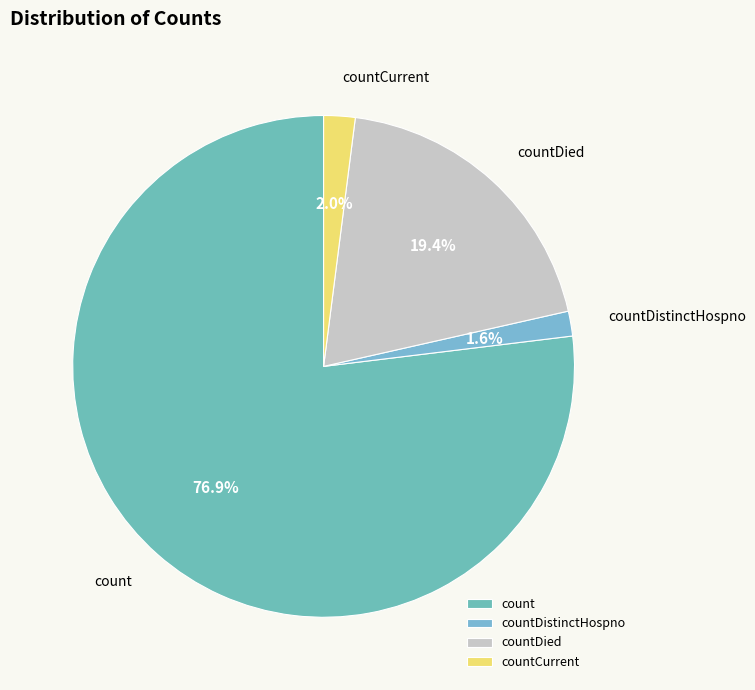

Count the number of slices in the pie.

4